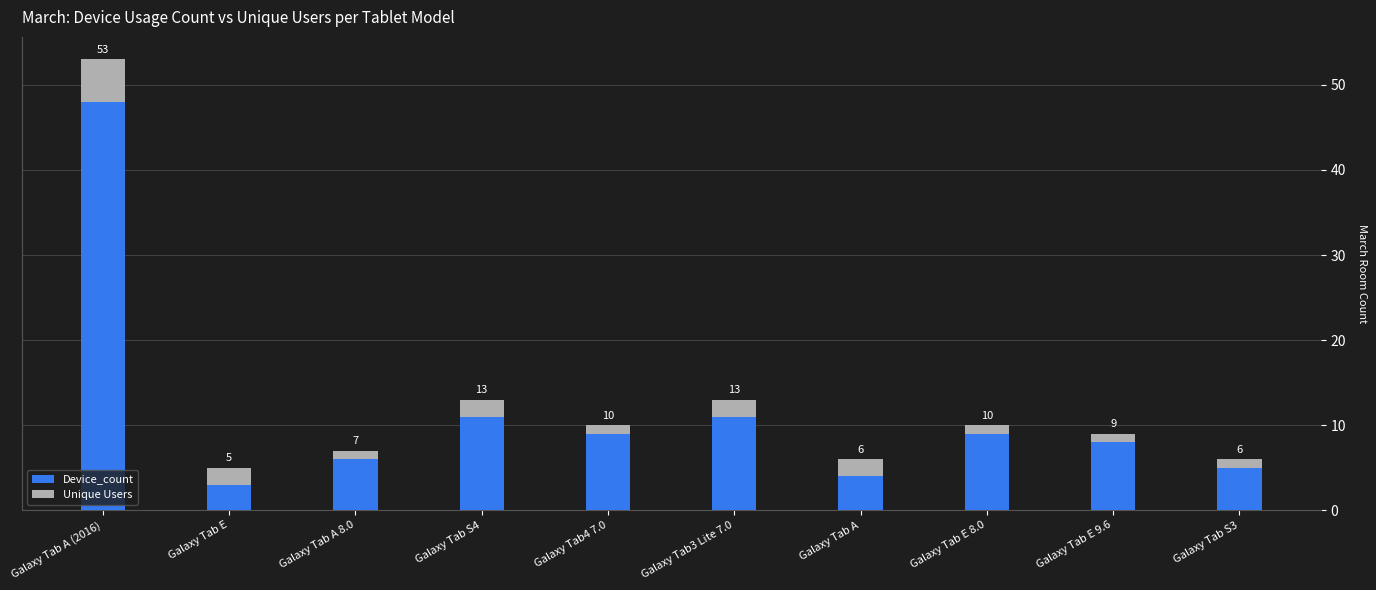

Which series has the largest total across all categories?

Device_count